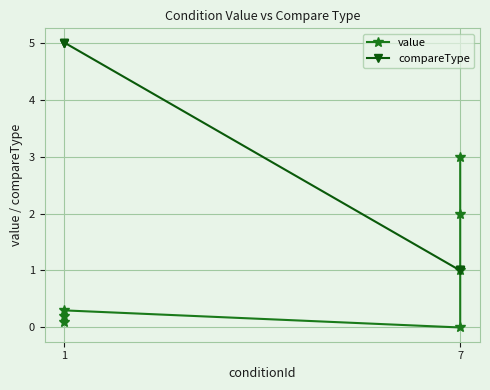

Read the value value at 1.

0.3